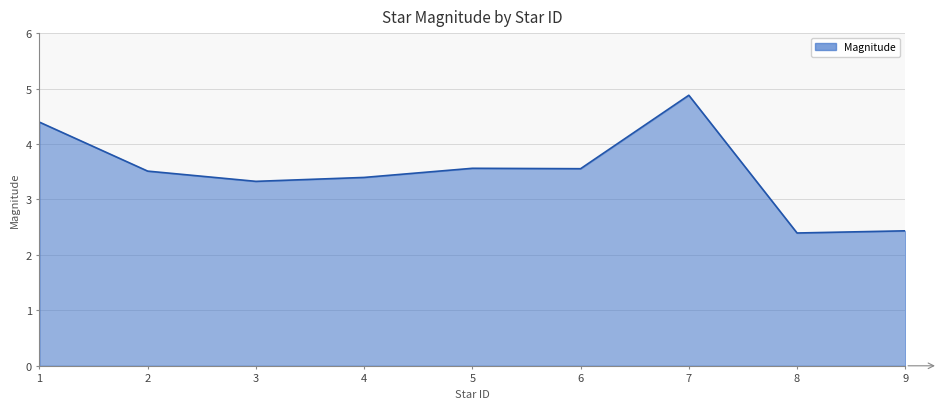

At which label is the value closest to 3?

3